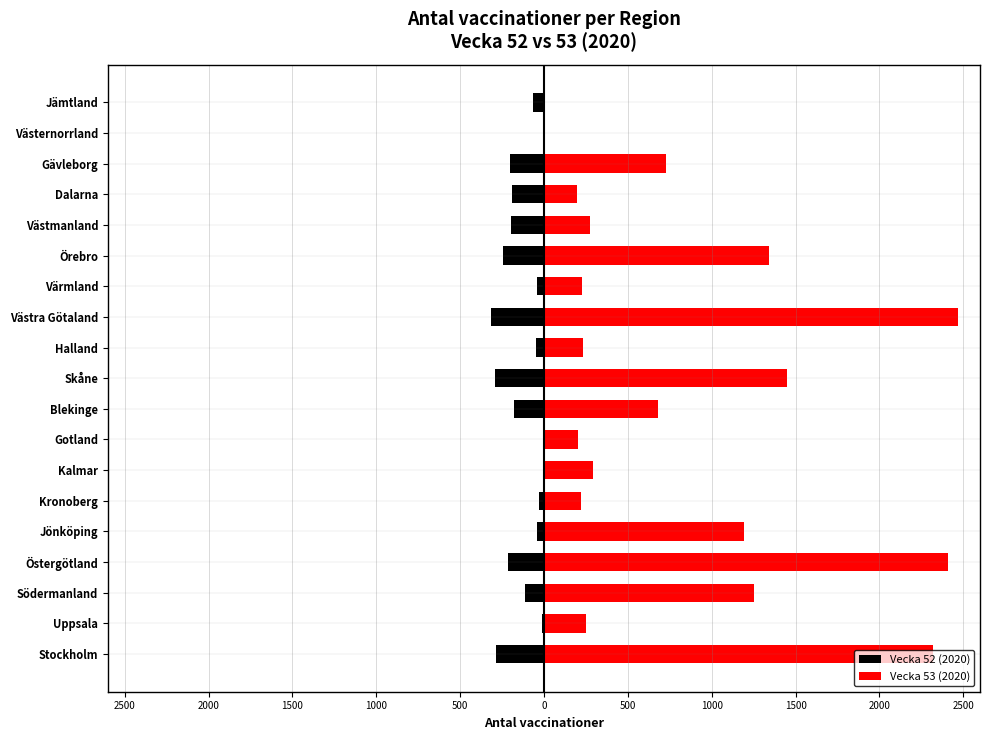

What is the spread (max minus min) of values at 1500?

1367